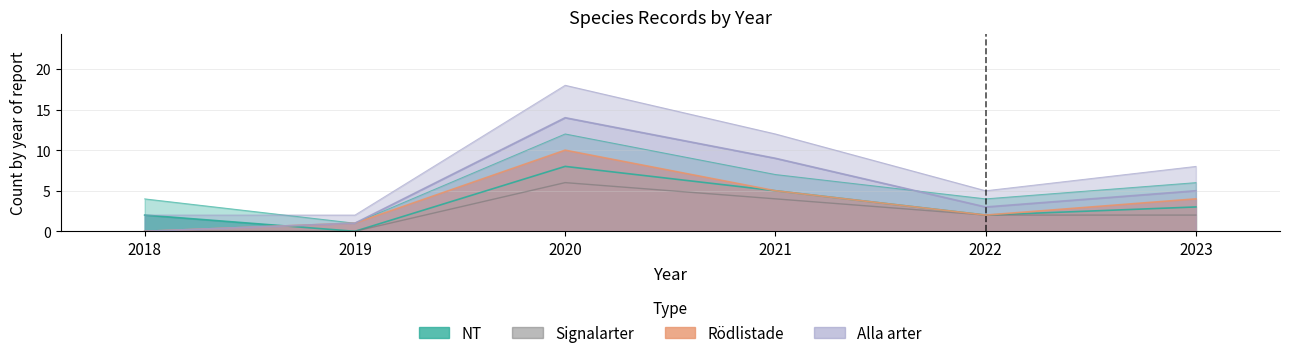

Is it true that Alla_upper equals 16 at 2021?

False